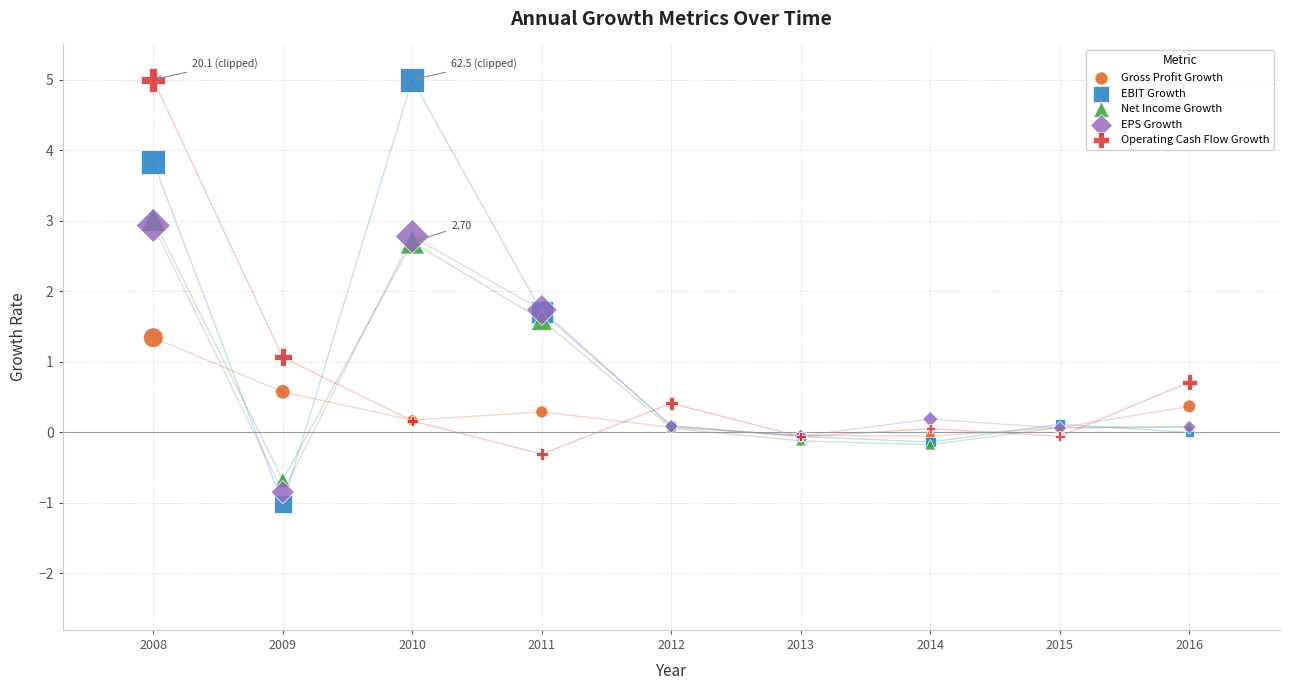

Which series reaches the minimum Y coordinate?

EBIT Growth